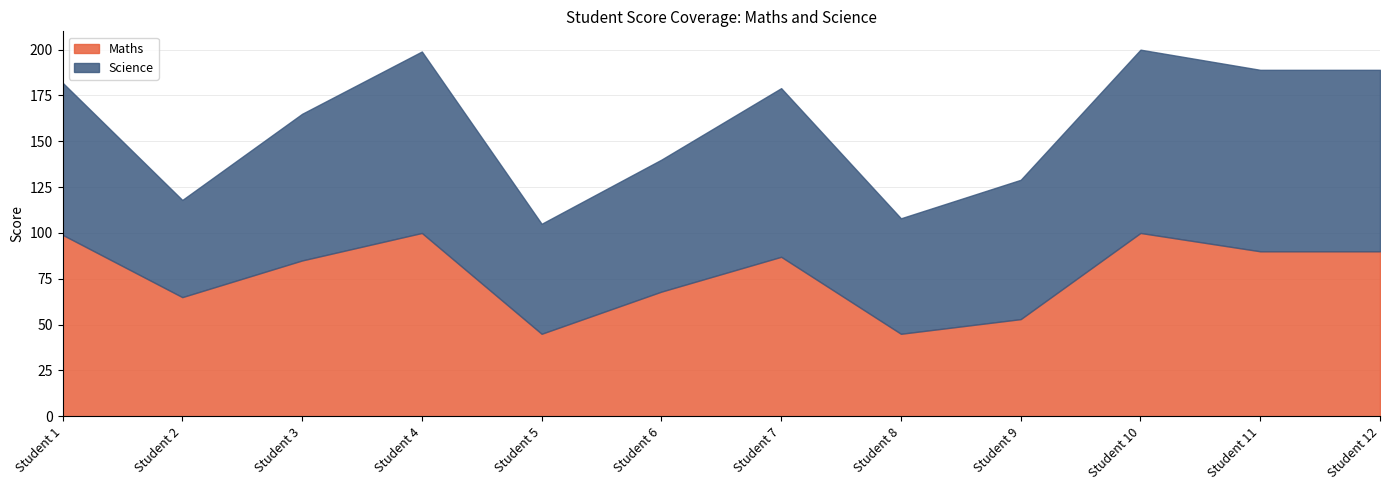

How many values in the Maths series exceed 87?

5